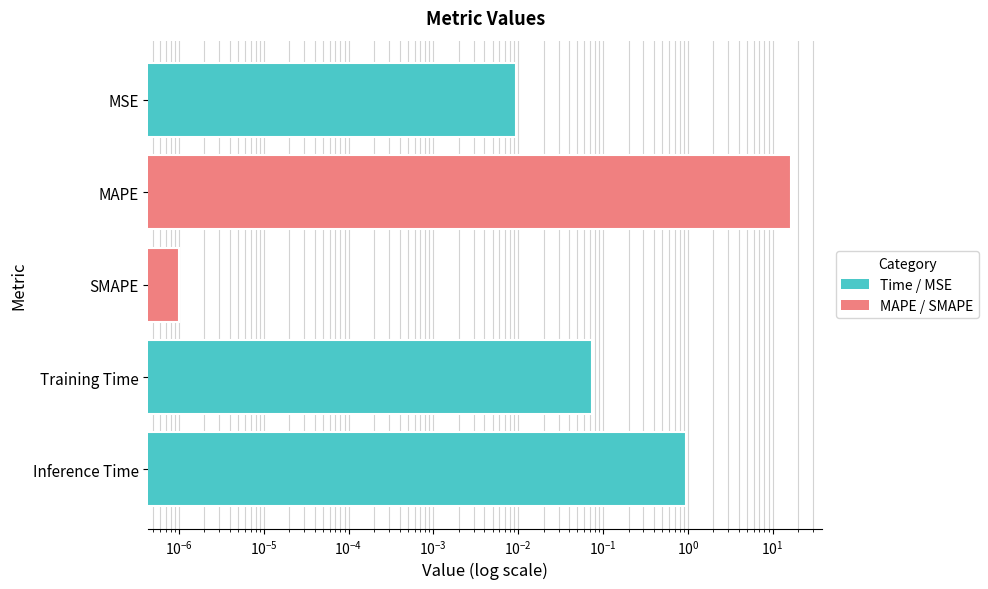

What is the average value?

3.5